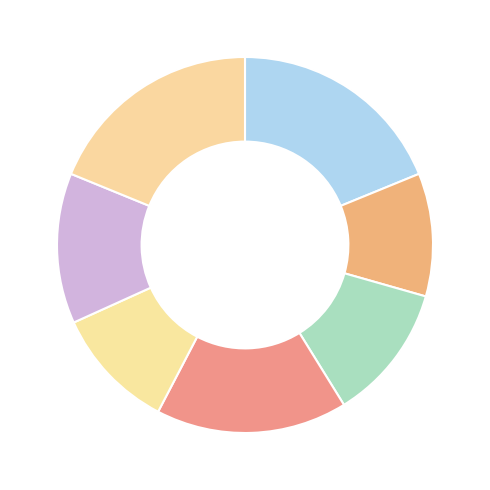

Count the number of slices in the pie.

7